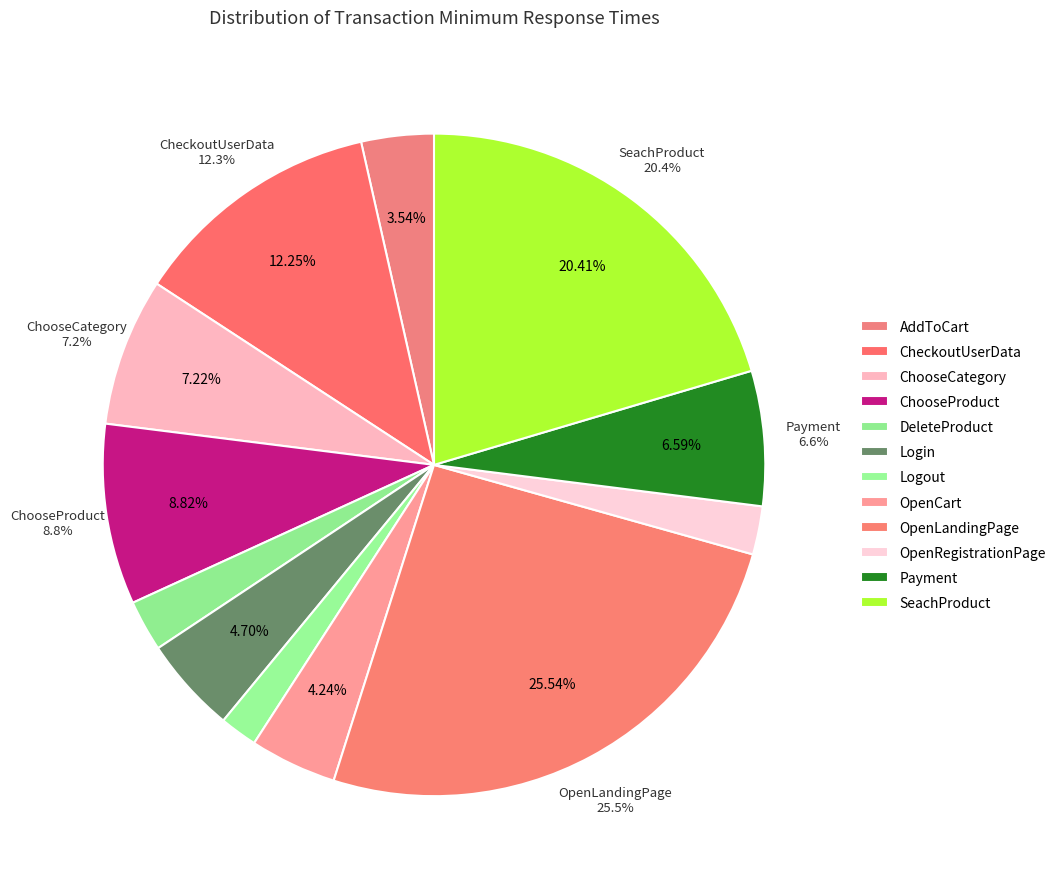

To the nearest percent, what percentage of the pie is Payment?

7%